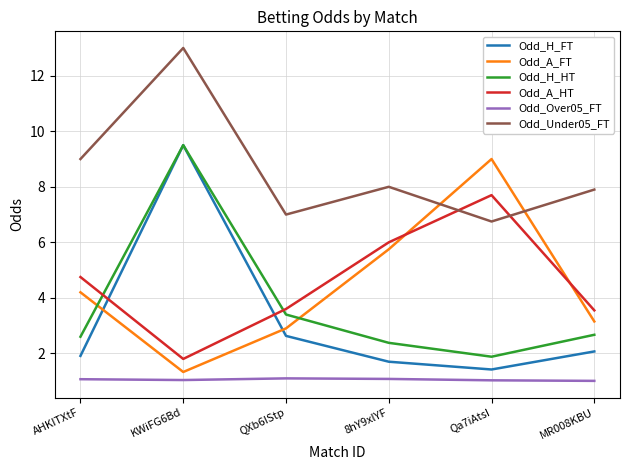

True or false: Odd_A_FT and Odd_Under05_FT intersect in this chart.

True